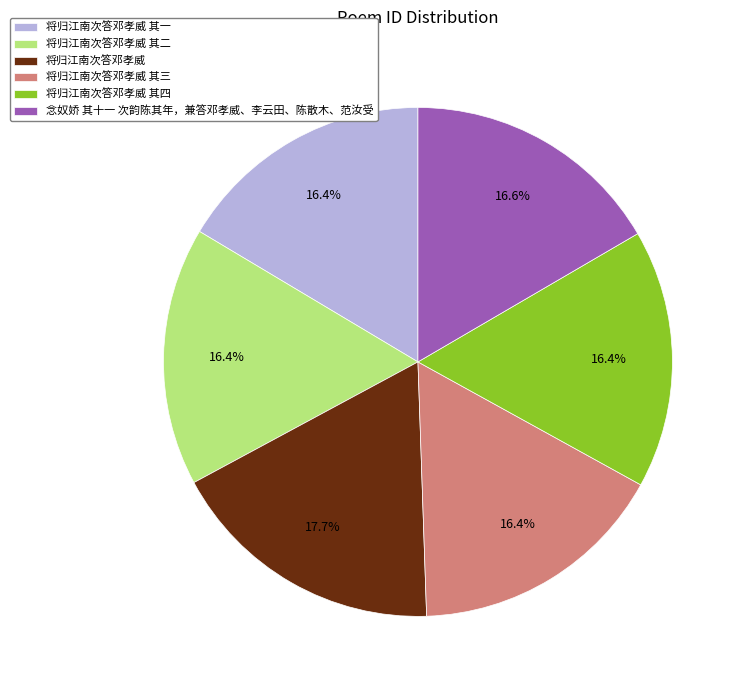

Which slice is the largest?

将归江南次答邓孝威